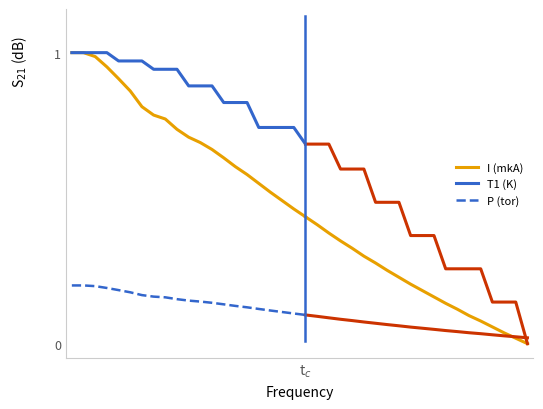

How many lines are shown in the chart?

3